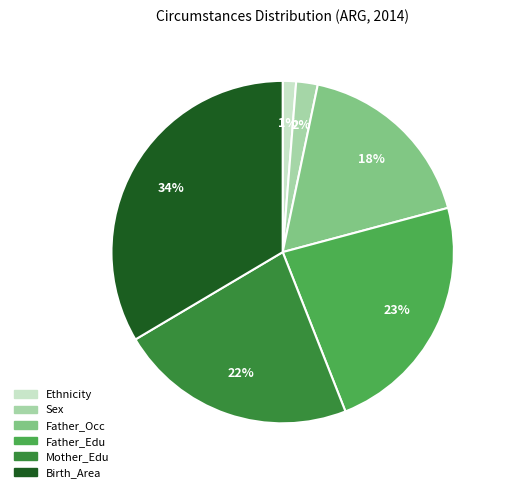

Which has a higher value, Father_Occ or Mother_Edu?

Mother_Edu